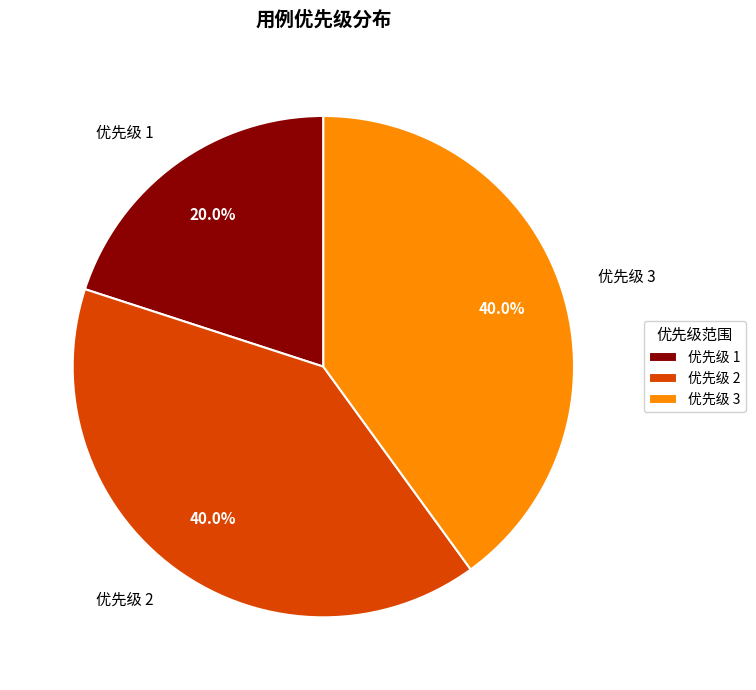

Between 优先级 1 and 优先级 2, which is larger?

优先级 2